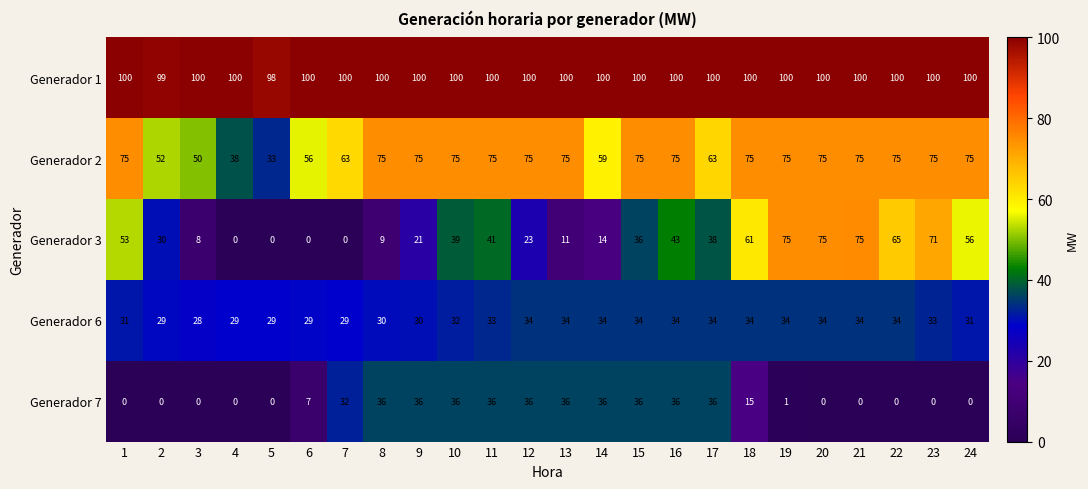

Which series has the largest range (max minus min)?

Generador 3